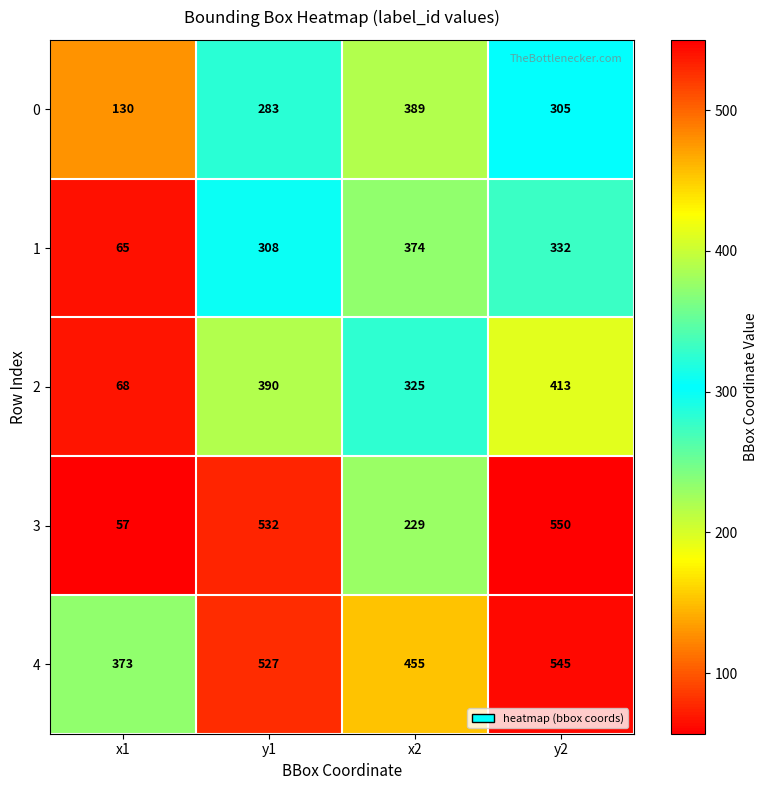

What is the total value across all series at x1?

693